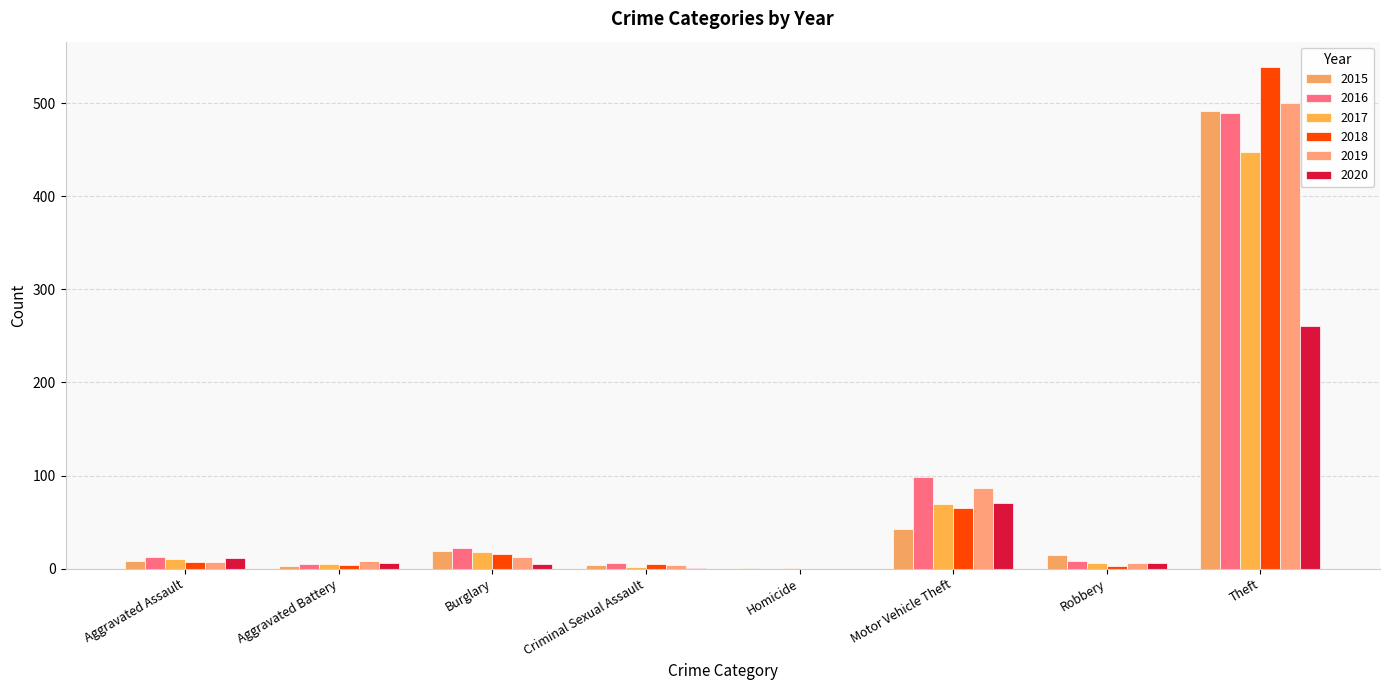

Count the number of data series in this chart.

6